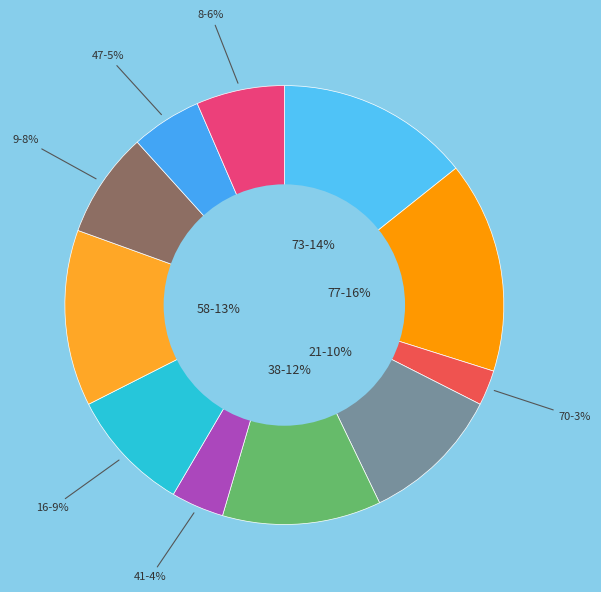

Does any single category account for the majority?

No